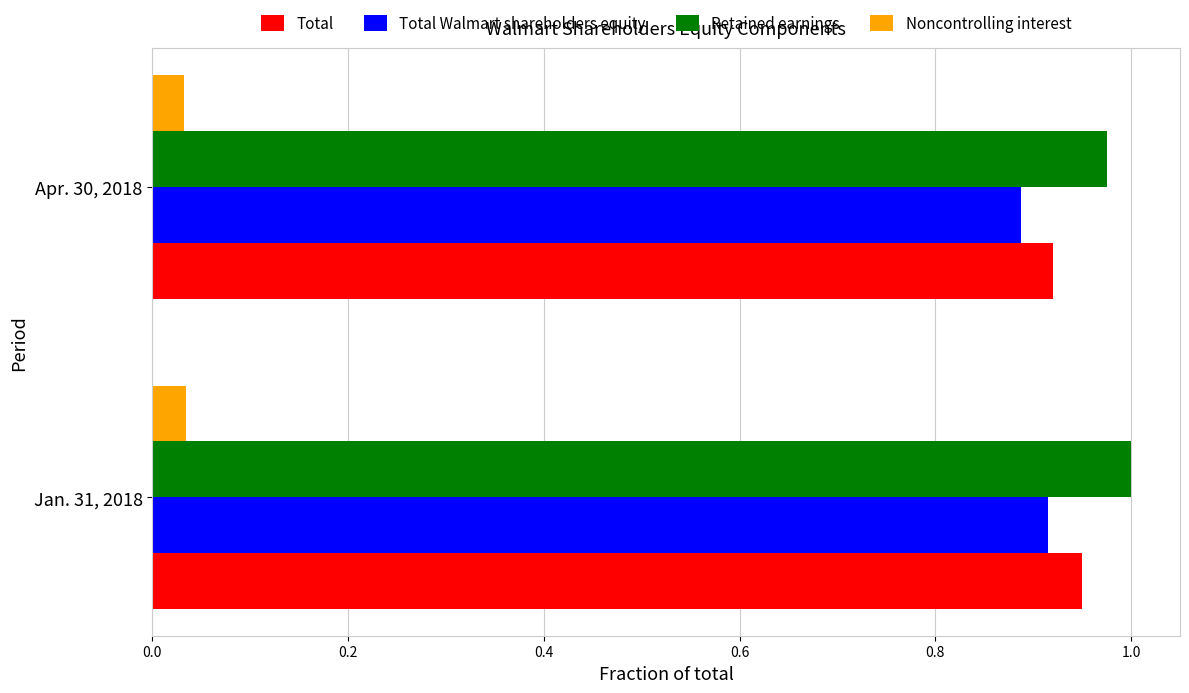

List the labels in order of Retained earnings value, smallest first.

Apr. 30, 2018, Jan. 31, 2018